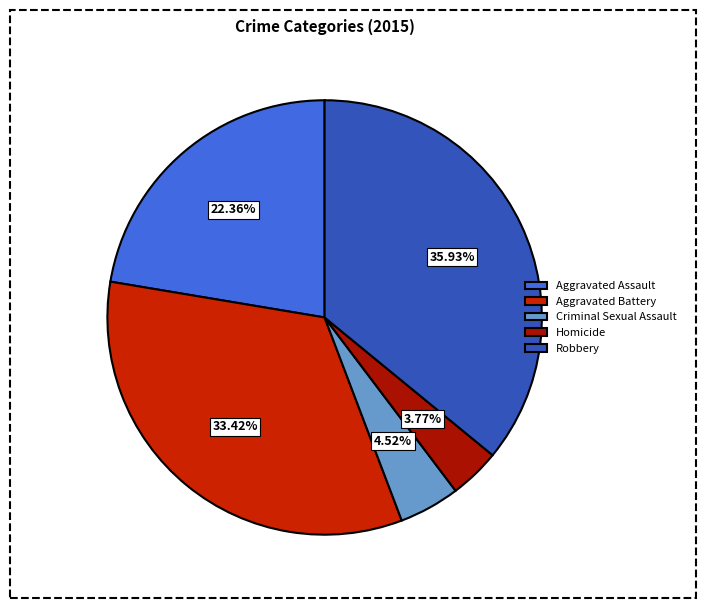

True or false: Aggravated Assault accounts for 30% of the total.

False